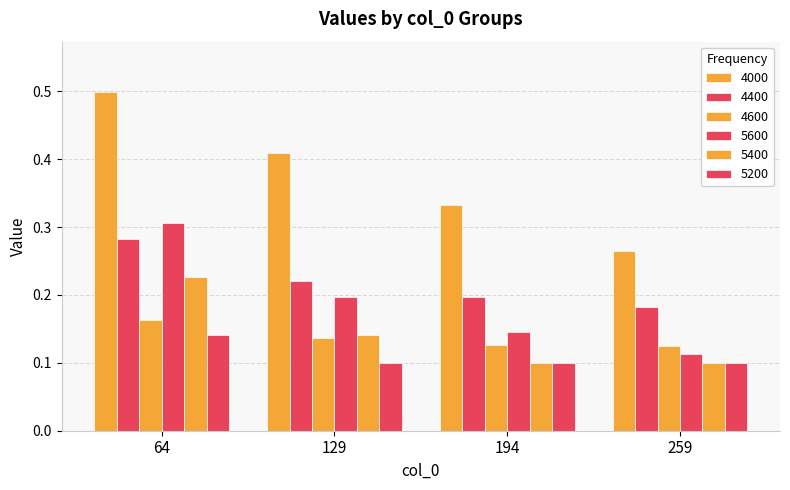

How many distinct data groups are displayed?

6